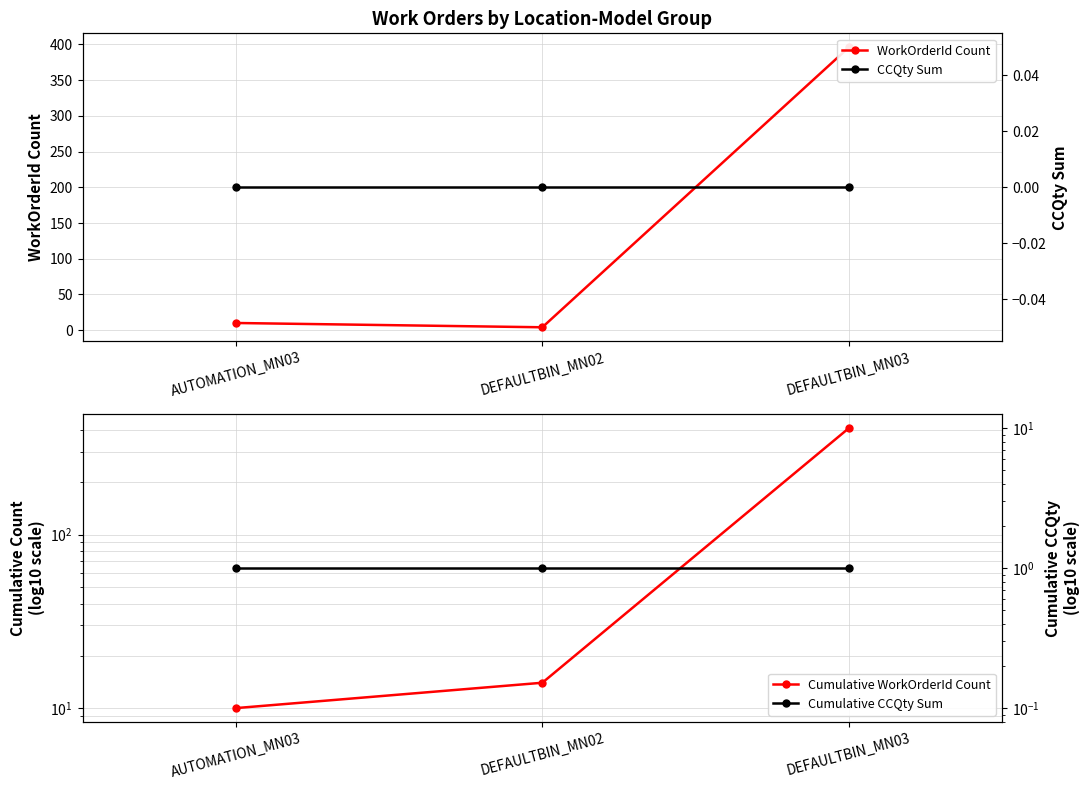

At how many categories does at least one series exceed 322?

1